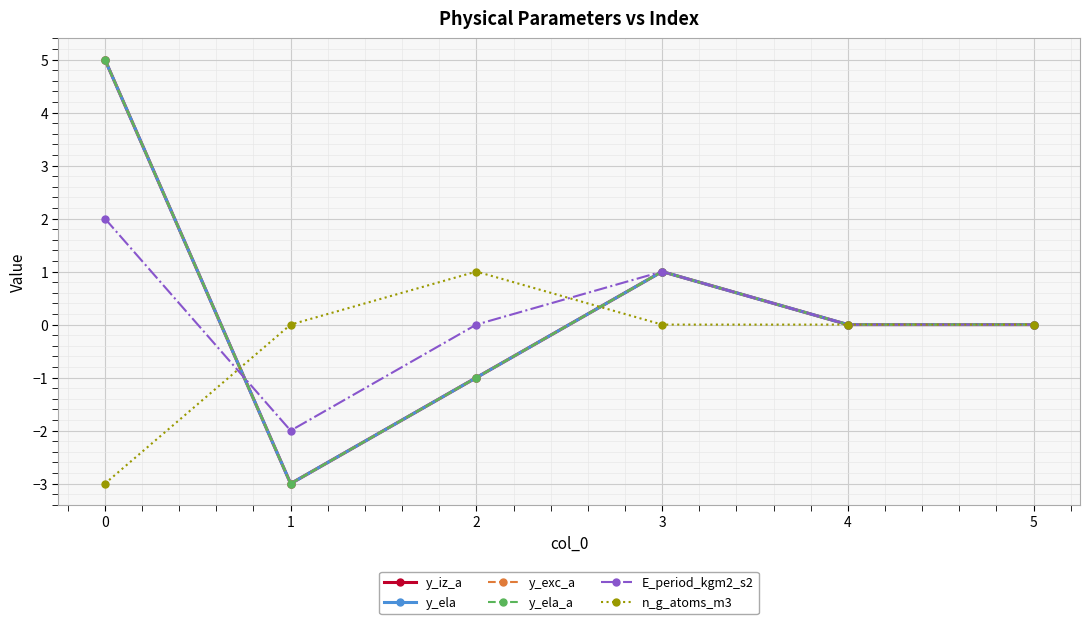

At which category does y_ela reach its first local valley?

1